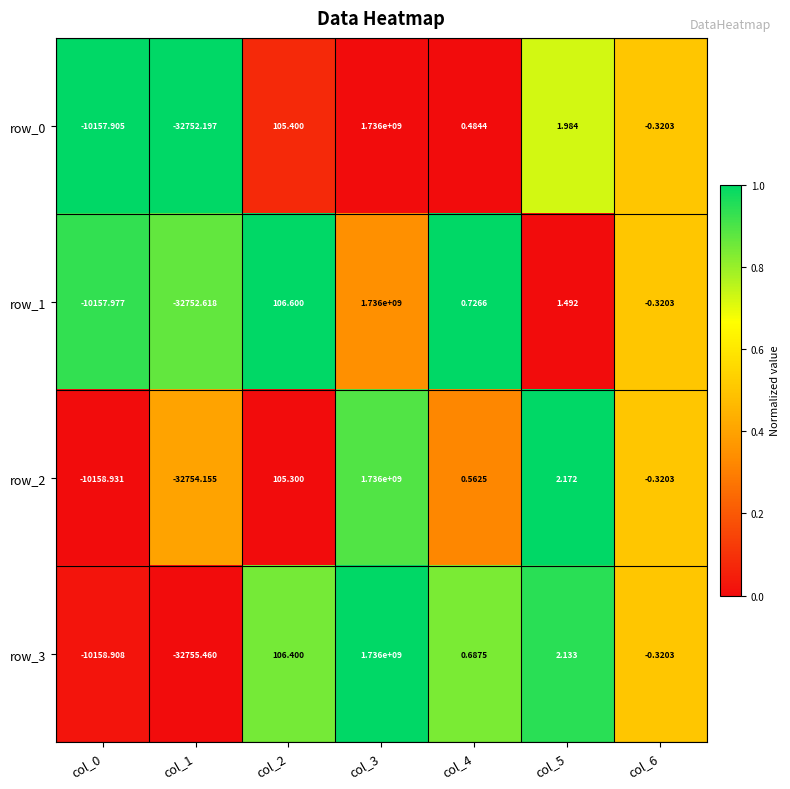

The row_0 series shows 0.3 at col_1. True or false?

False